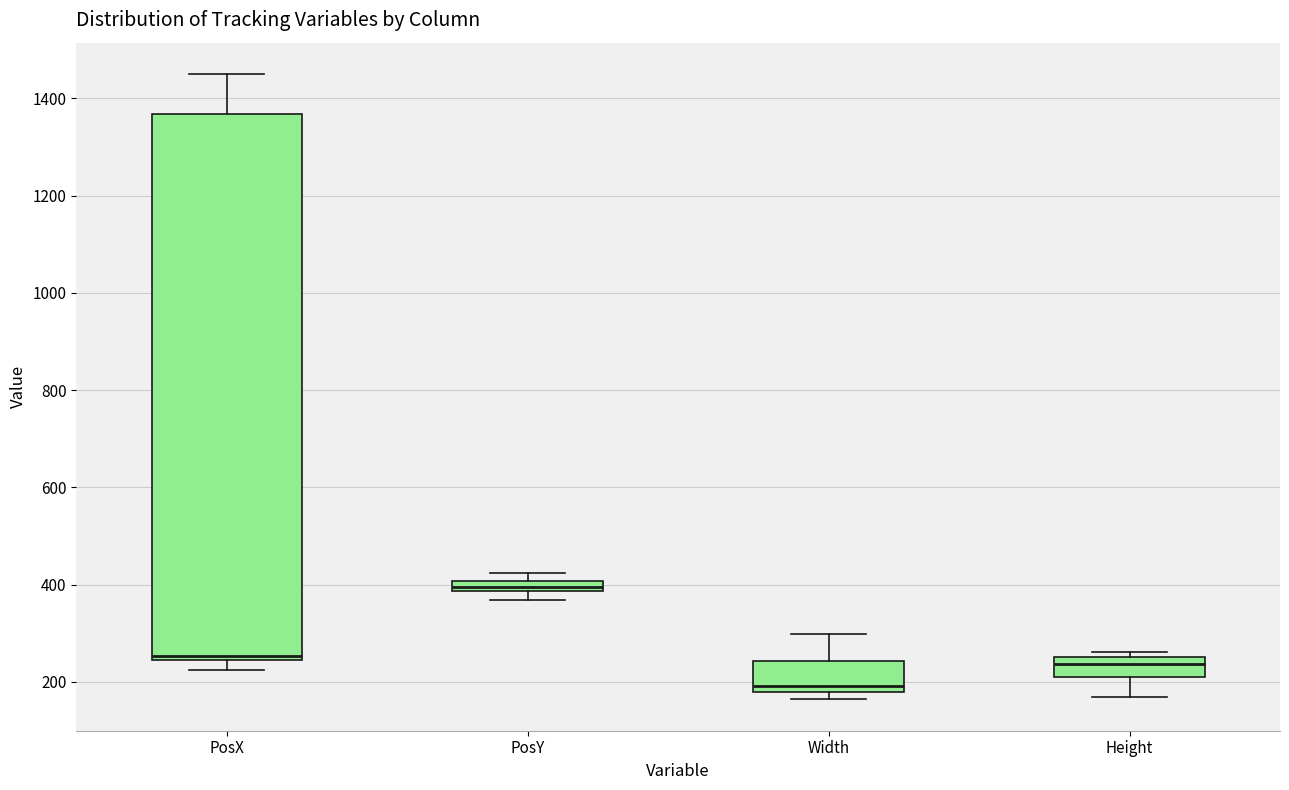

Which box is the tallest, from its lower edge to its upper edge?

PosX